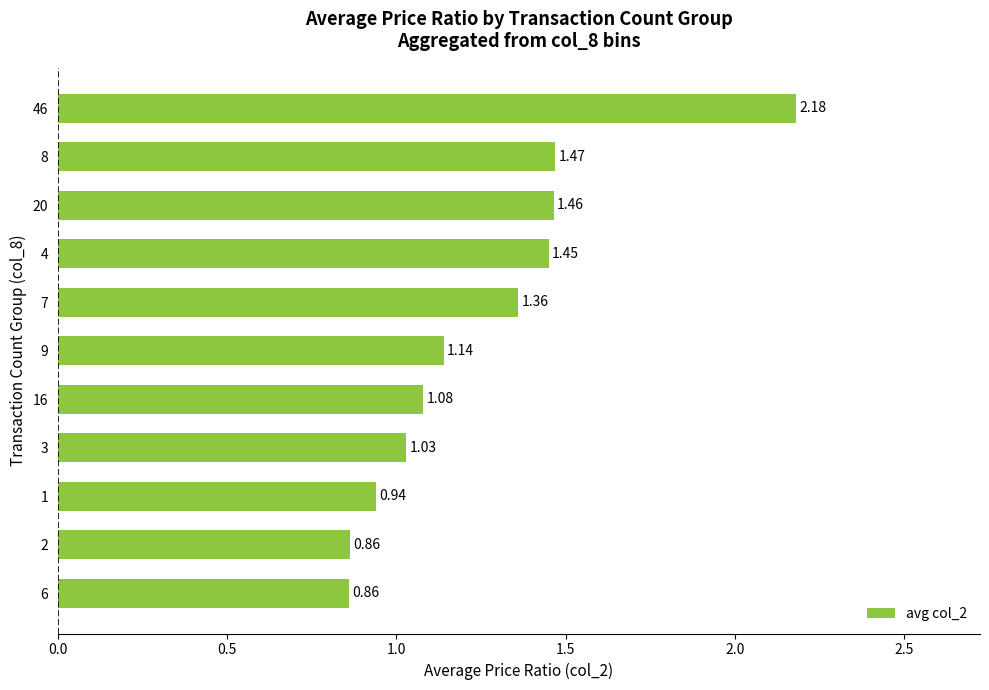

Which has a higher value, 20 or 16?

20